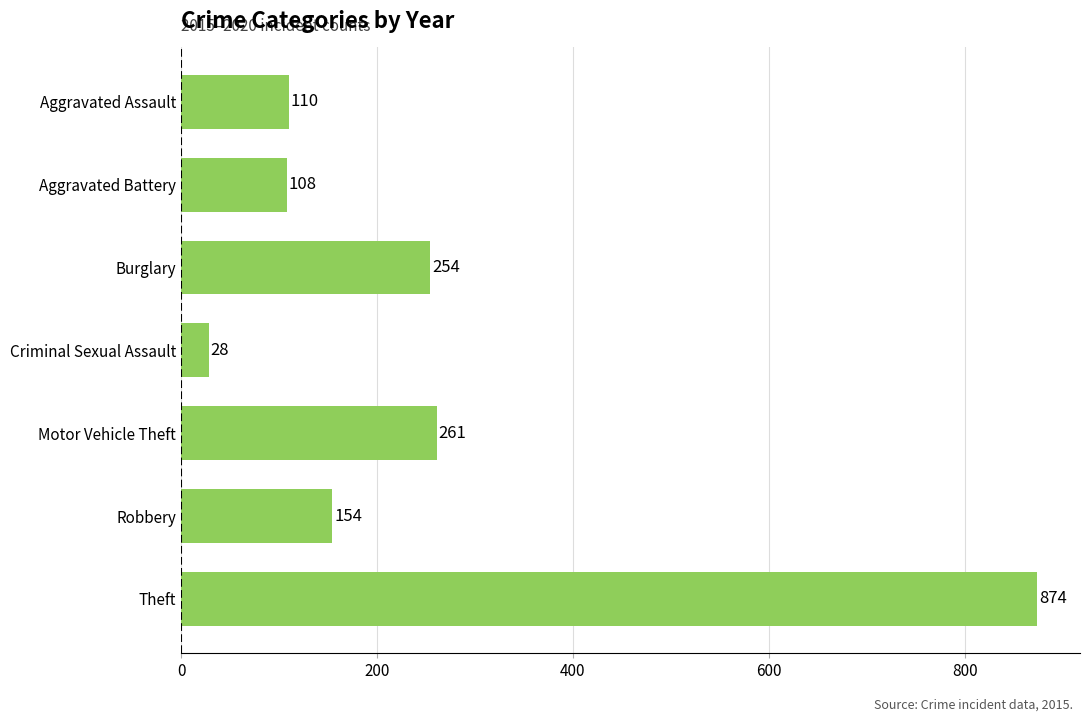

At which category does the chart reach its minimum across all series?

Criminal Sexual Assault